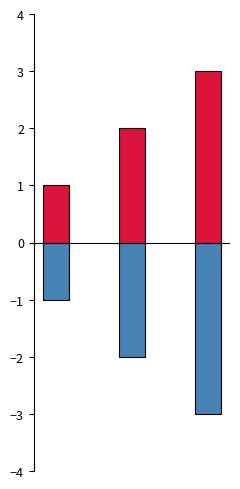

The col_2 series shows -1 at 0. True or false?

True